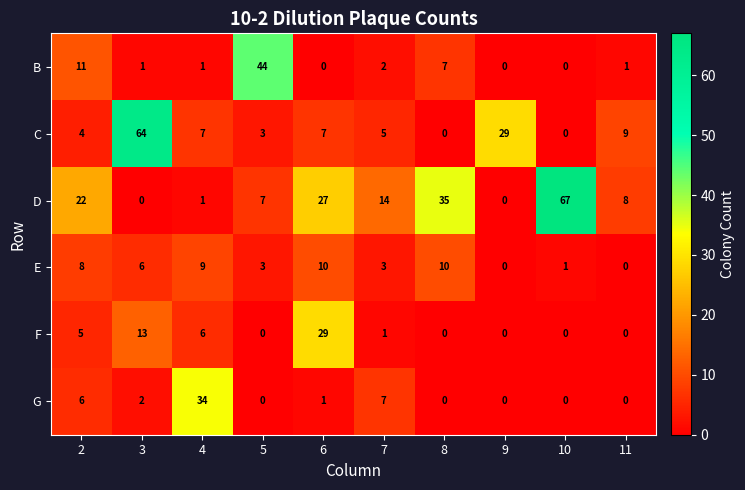

What is the difference between the highest and lowest values at 2?

18